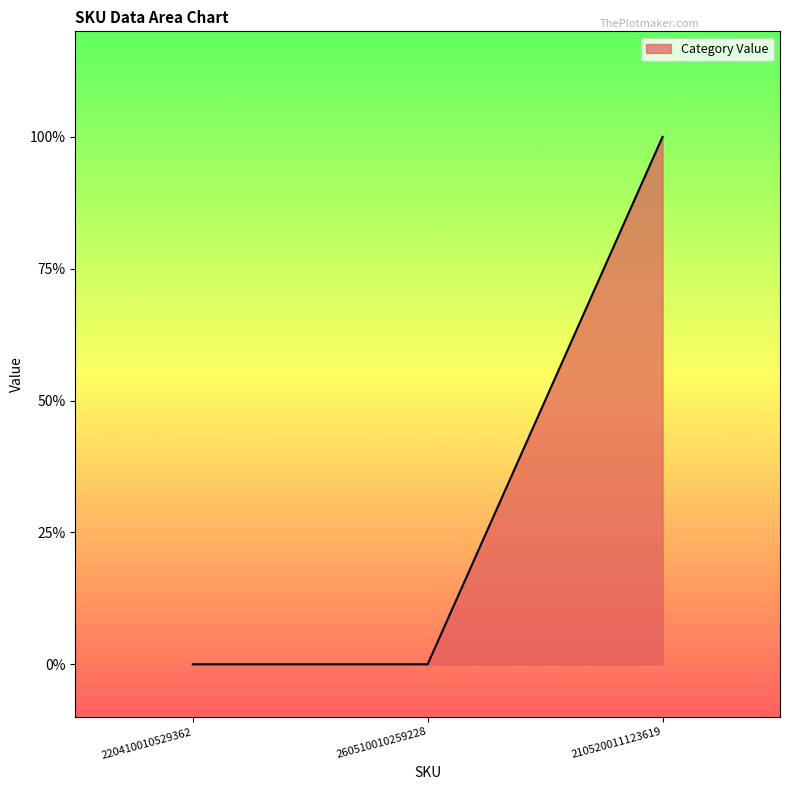

List the labels in order of value, largest first.

210520011123619, 220410010529362, 260510010259228